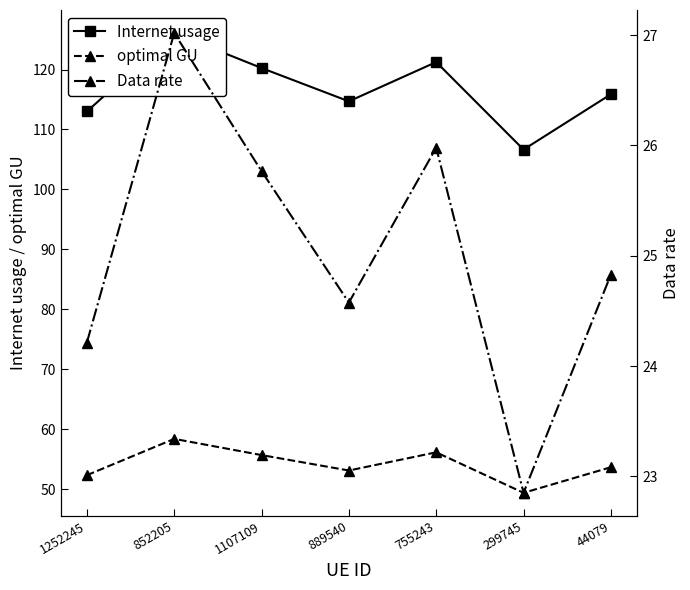

Is the value of Data rate at 889540 greater than the value of optimal GU at 1252245?

No